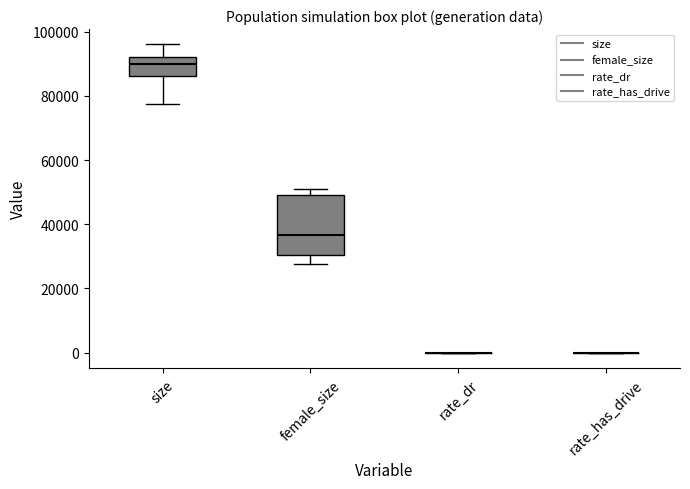

Reading left to right, transcribe this box plot: for each box, give where its median line is, the range the box spans, and where its two whiskers end, as read against the y-axis. The values are not printed on the chart, so give them approximately, as read against the axis.

size: median 90000, box 86000 to 92000, whiskers 78000 to 96000
female_size: median 36000, box 30000 to 50000, whiskers 28000 to 52000
rate_dr: box collapsed to a line at 0, whiskers 0 to 0
rate_has_drive: box collapsed to a line at 0, whiskers 0 to 0